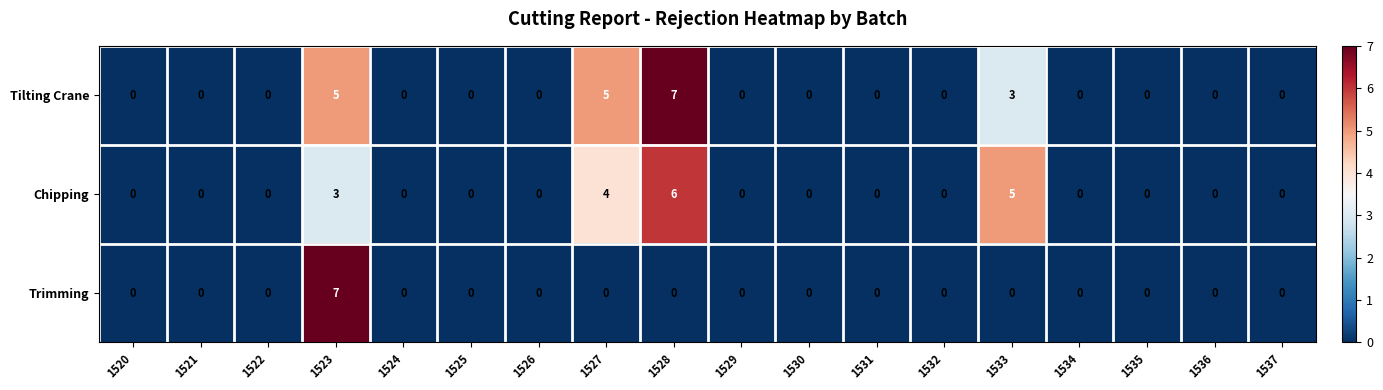

List the series in order of their overall mean, highest first.

Tilting Crane, Chipping, Trimming